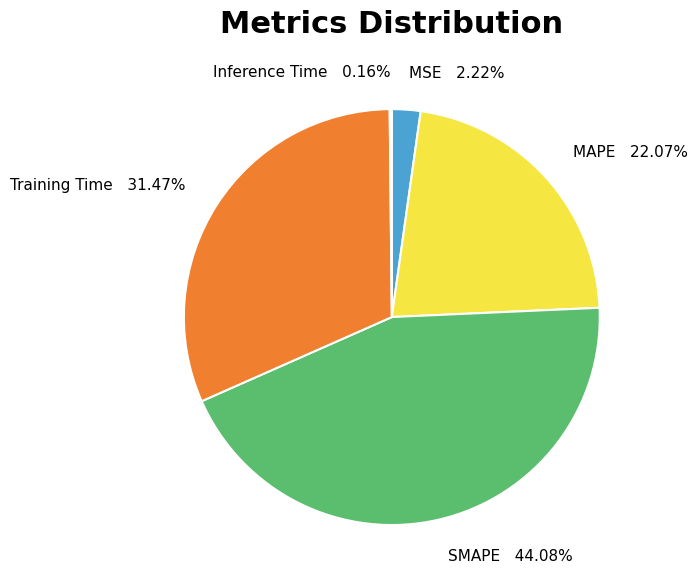

Is there any slice that represents more than half of the pie?

No